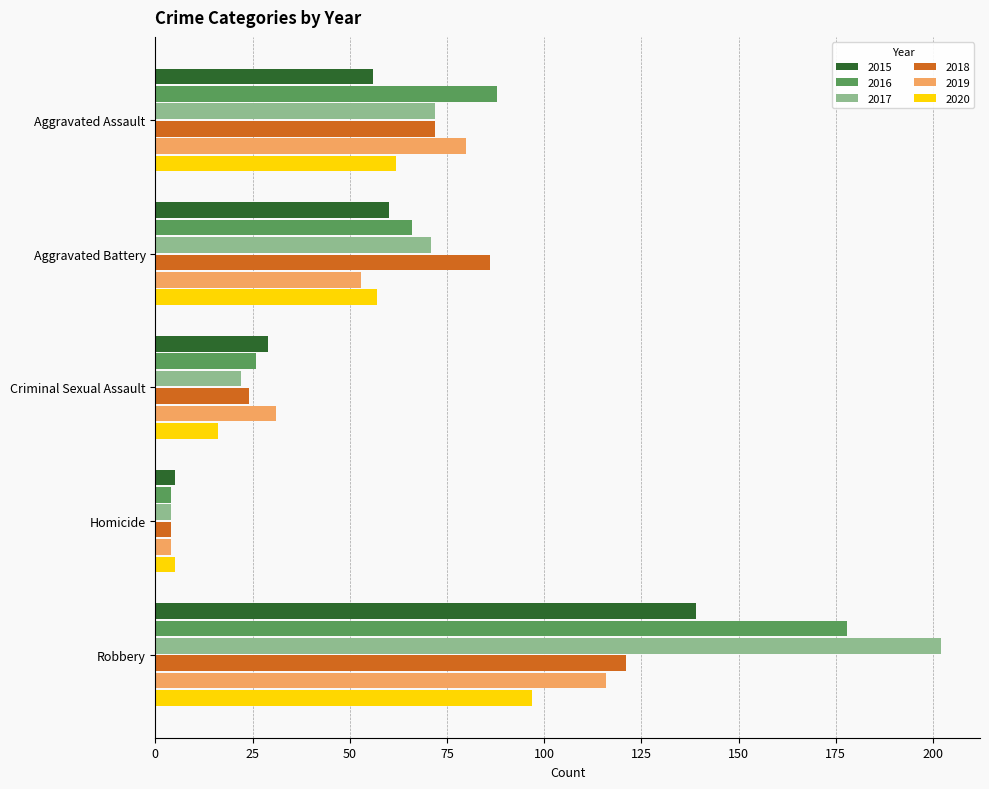

True or false: 2016 has a value of 26 at Criminal Sexual Assault.

True